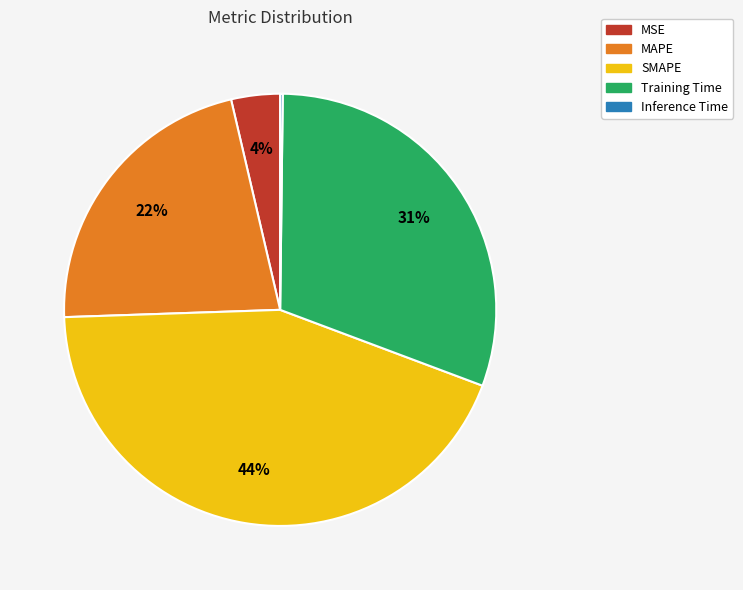

Which category has the biggest portion of the pie?

SMAPE